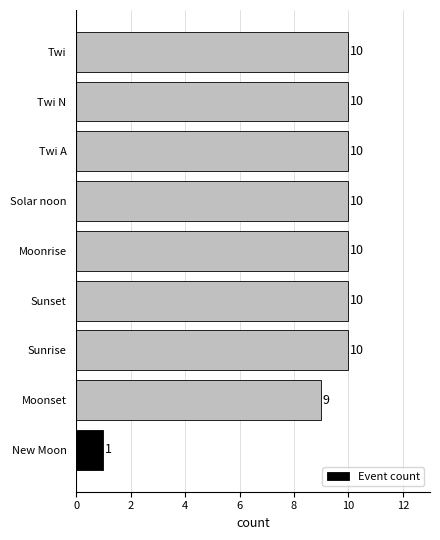

What is the sum of all values?

80